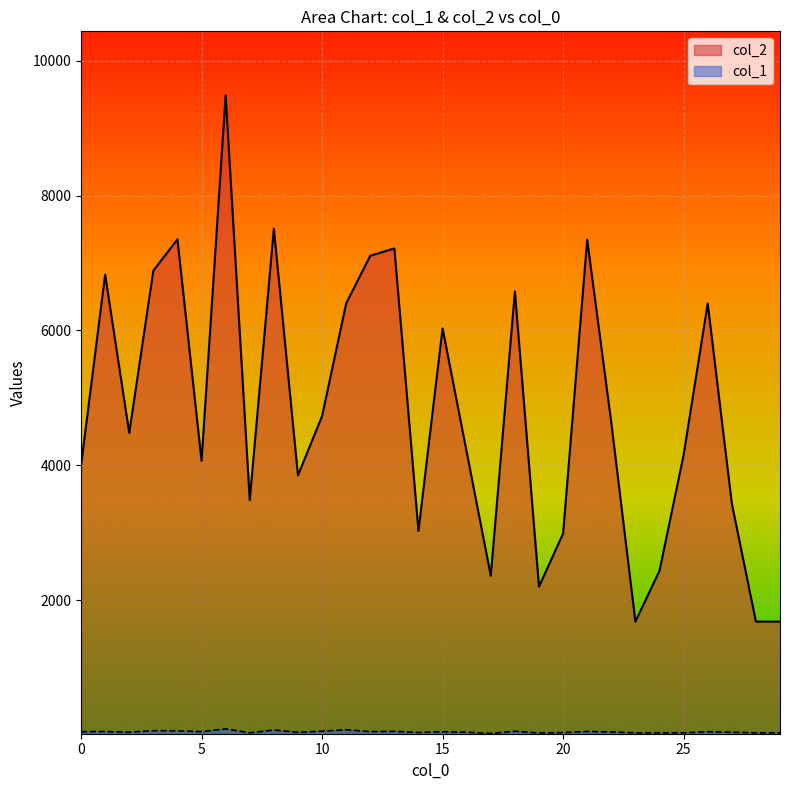

What is the difference between the maximum and minimum values in the col_2 series?

7808